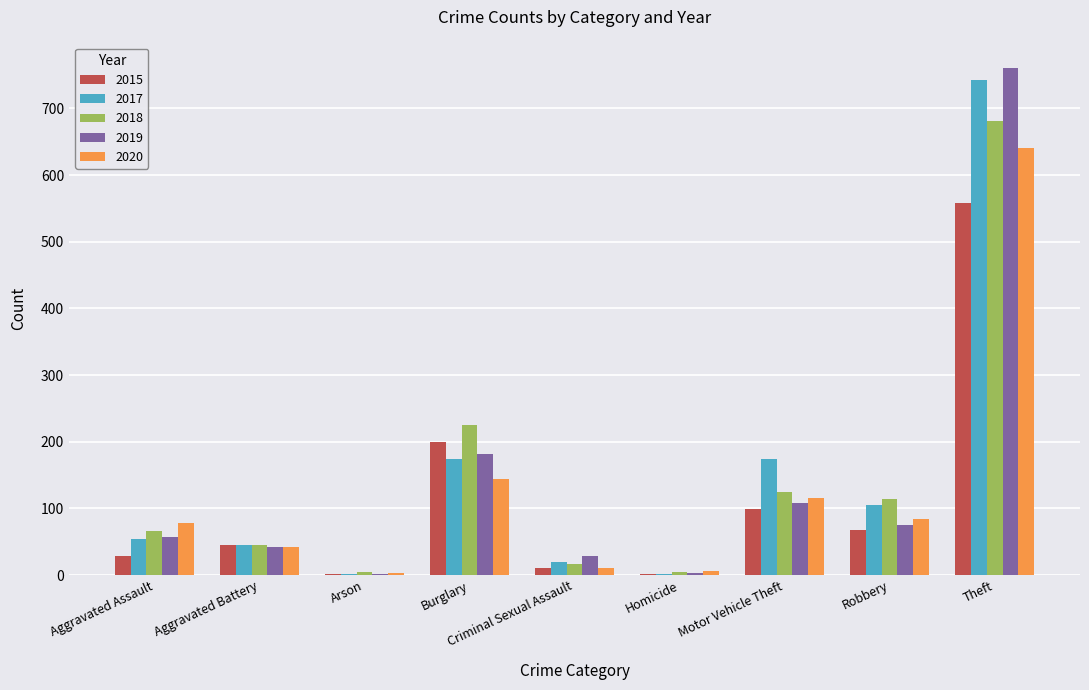

At which category does the chart reach its peak across all series?

Theft